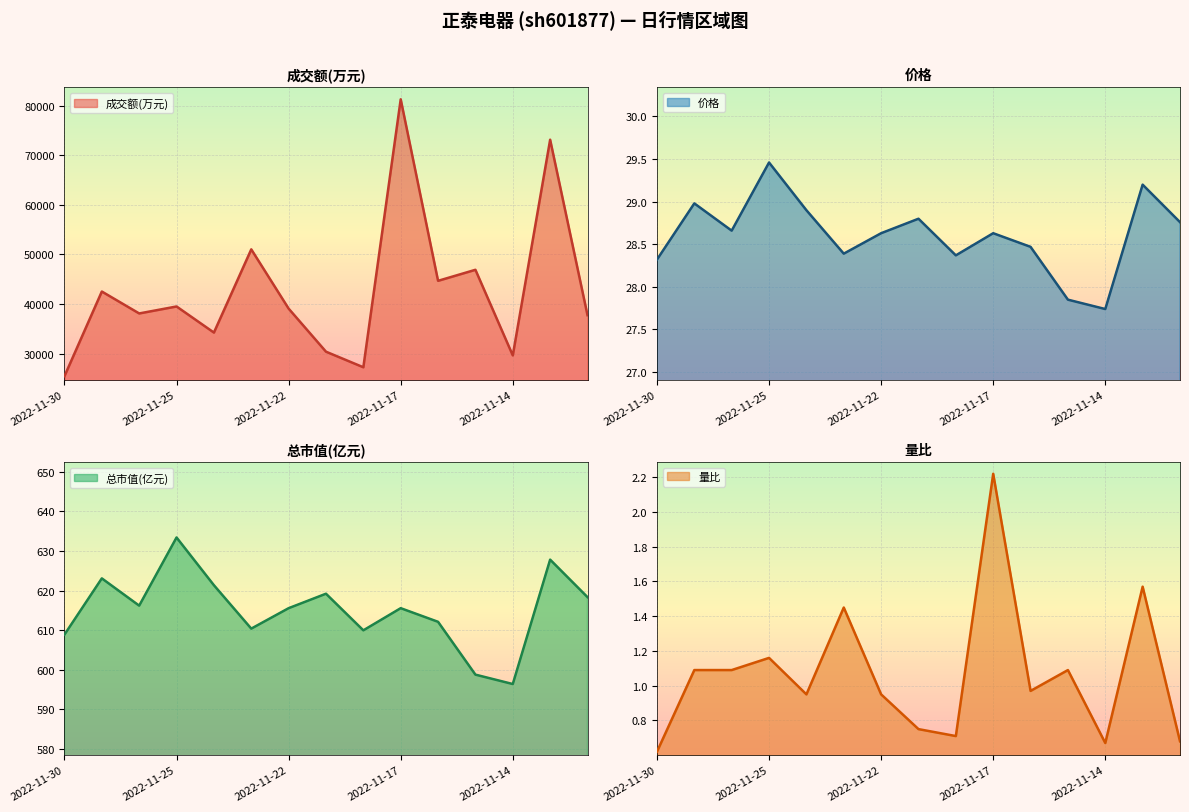

Is it true that 价格 equals 51.0 at 2022-11-25?

False